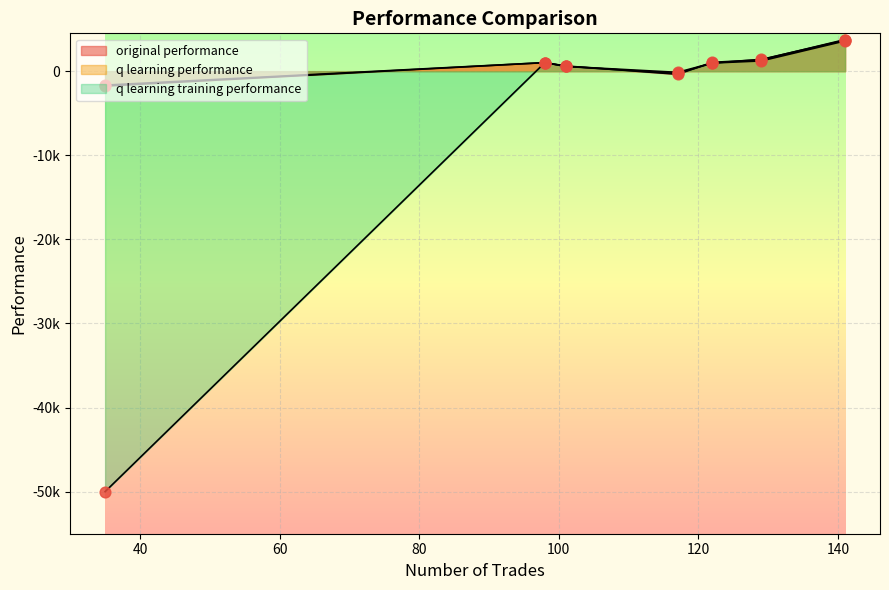

At which category is the sum across all series the highest?

141